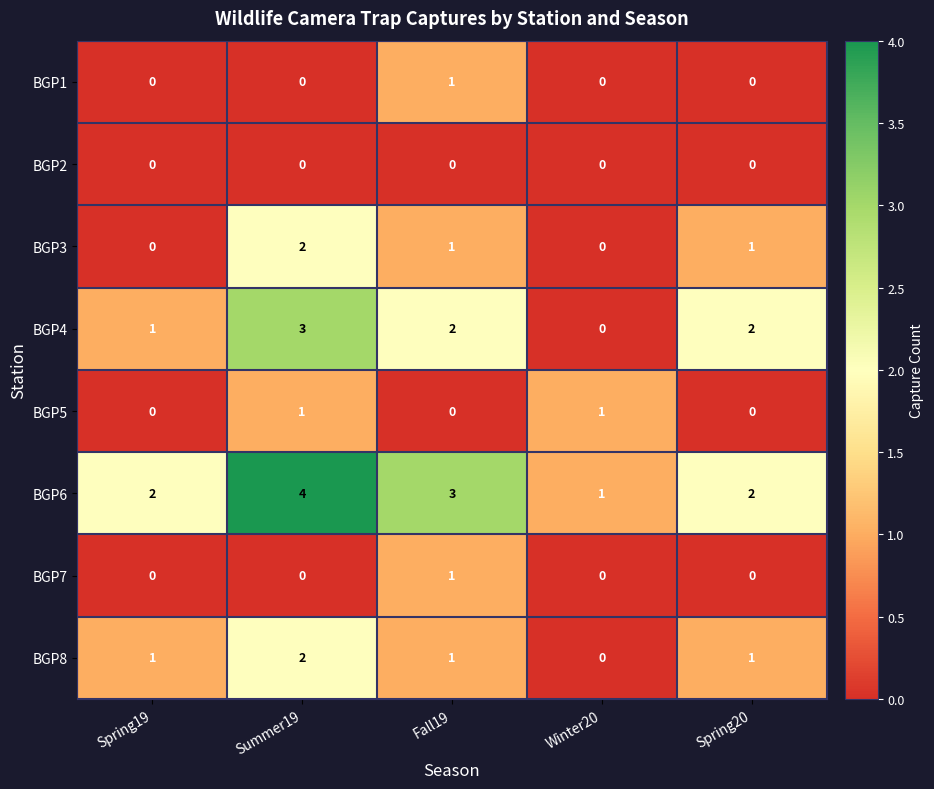

Count the BGP1 values in the range 0 to 1.

5